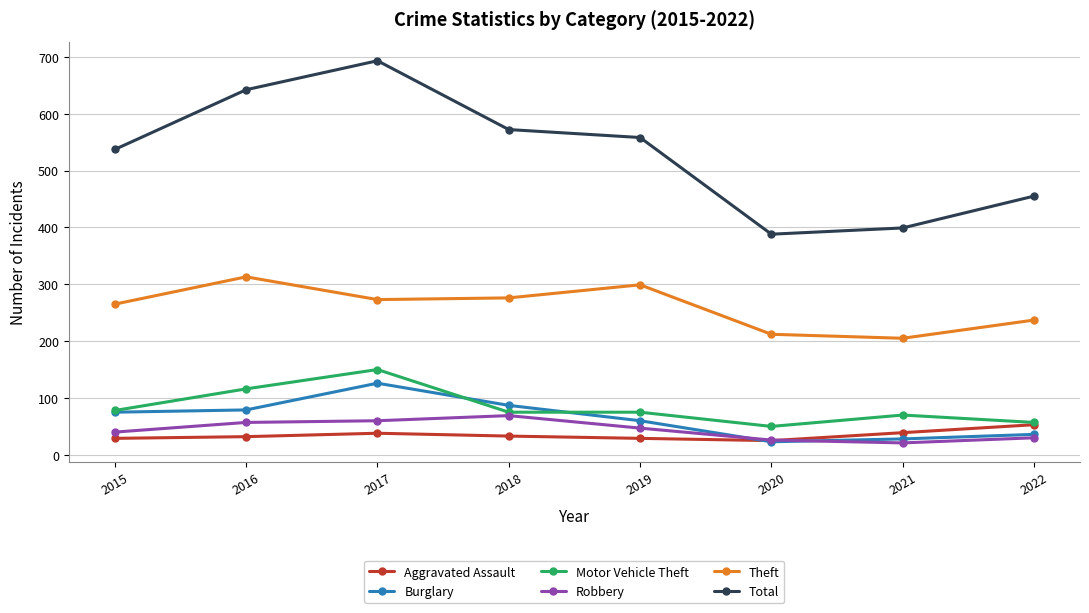

At 2017, list the series in order from largest to smallest.

Total, Theft, Motor Vehicle Theft, Burglary, Robbery, Aggravated Assault